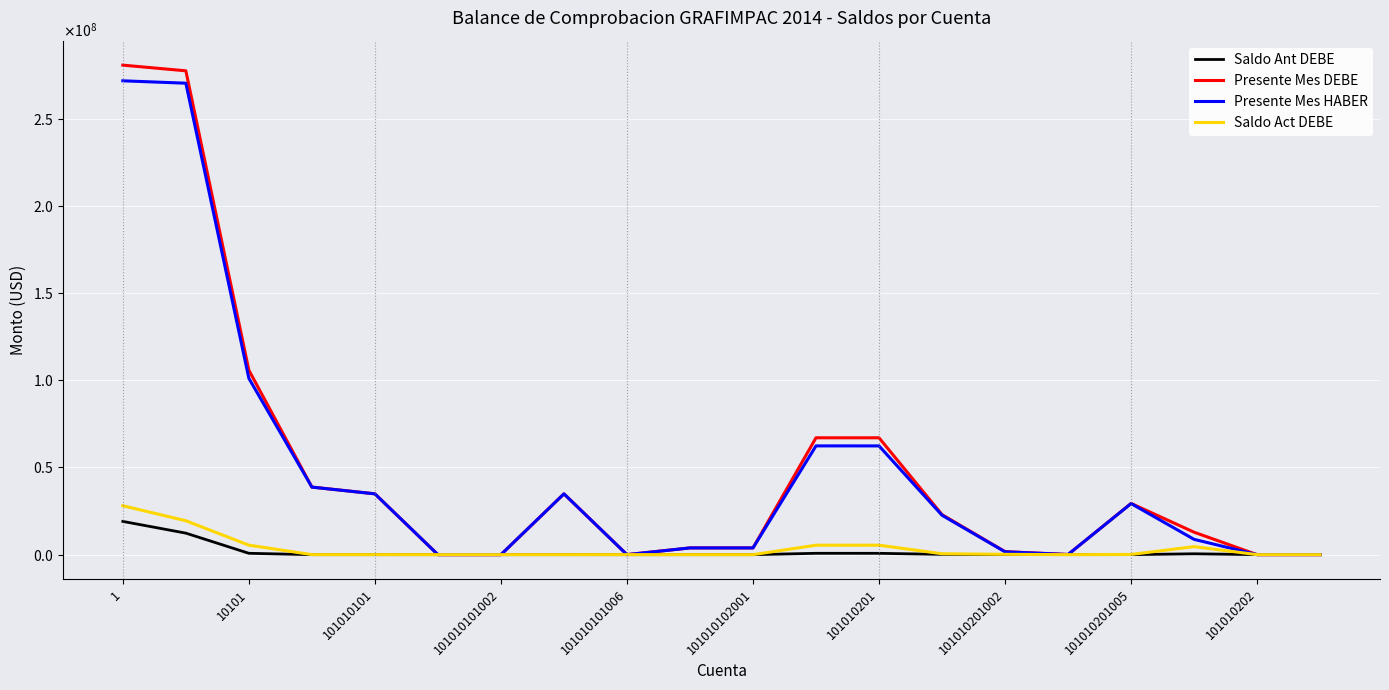

What are all the series names shown in the legend?

Saldo Ant DEBE, Presente Mes DEBE, Presente Mes HABER, Saldo Act DEBE